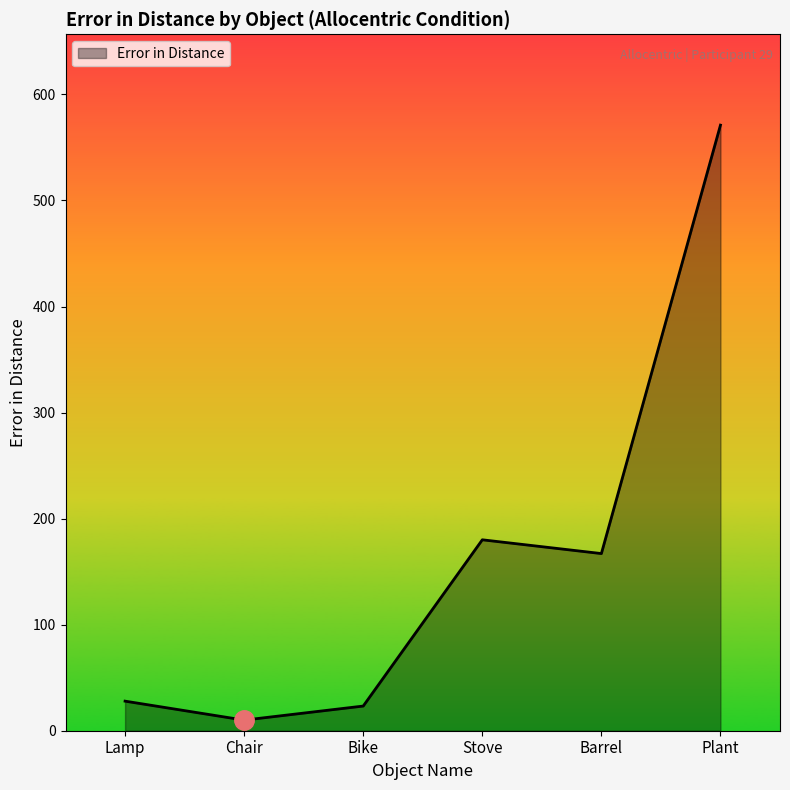

Reading left to right, list all the values displayed in this chart.

27.9	10.0	23.3	180.0	167.1	571.1